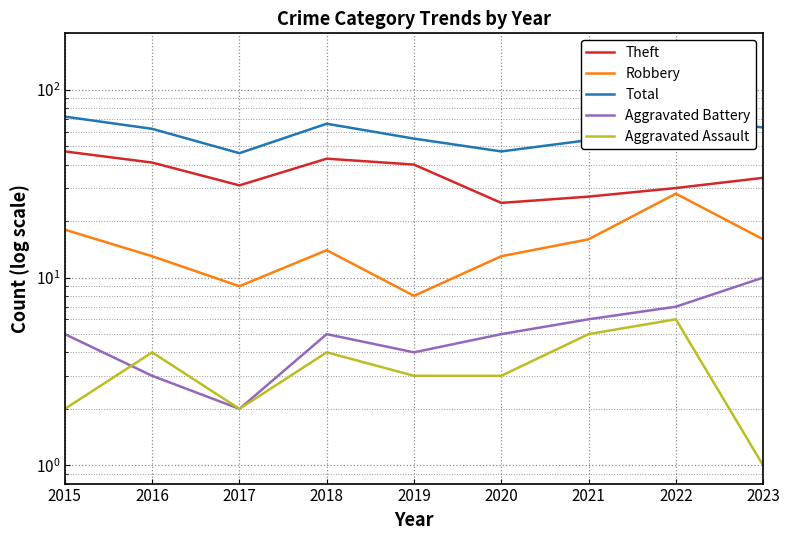

Is it true that Total equals 79 at 2021?

False